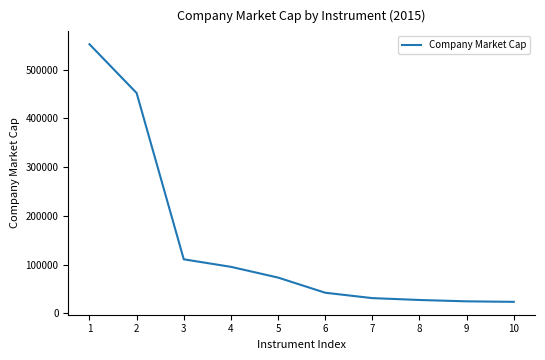

What is the sum of all values?

1432761.1